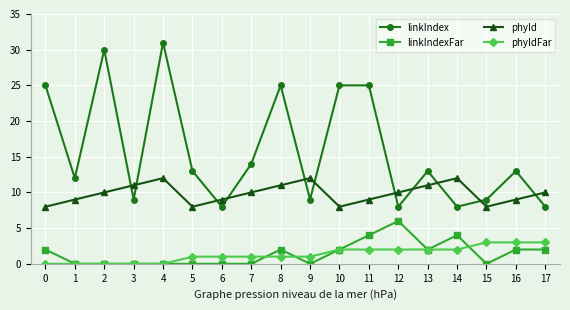

What is the sum of all linkIndexFar values?

26